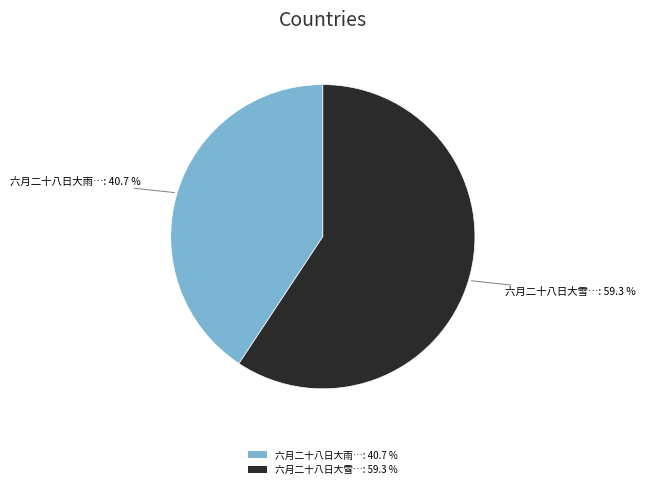

Is there any slice that represents more than half of the pie?

Yes